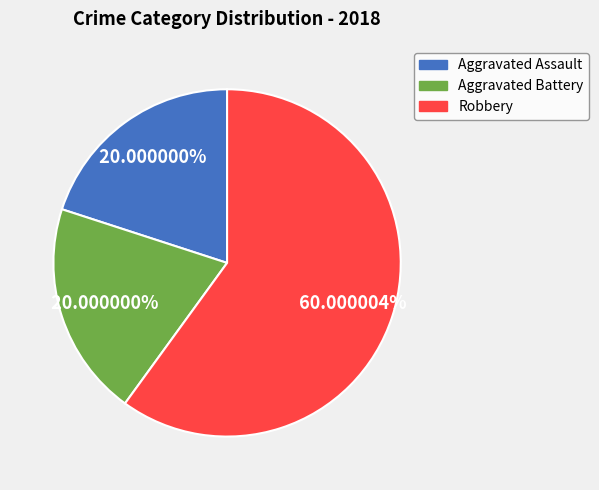

Is Robbery the majority of the pie?

Yes